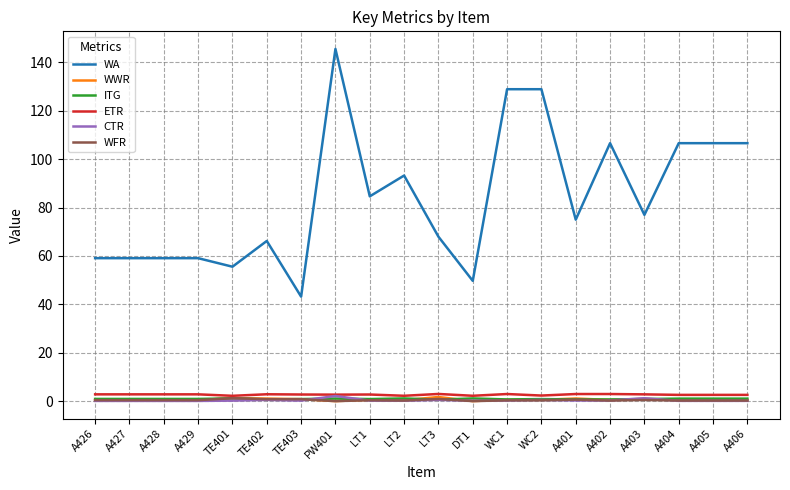

True or false: ITG and WA cross at least once.

False